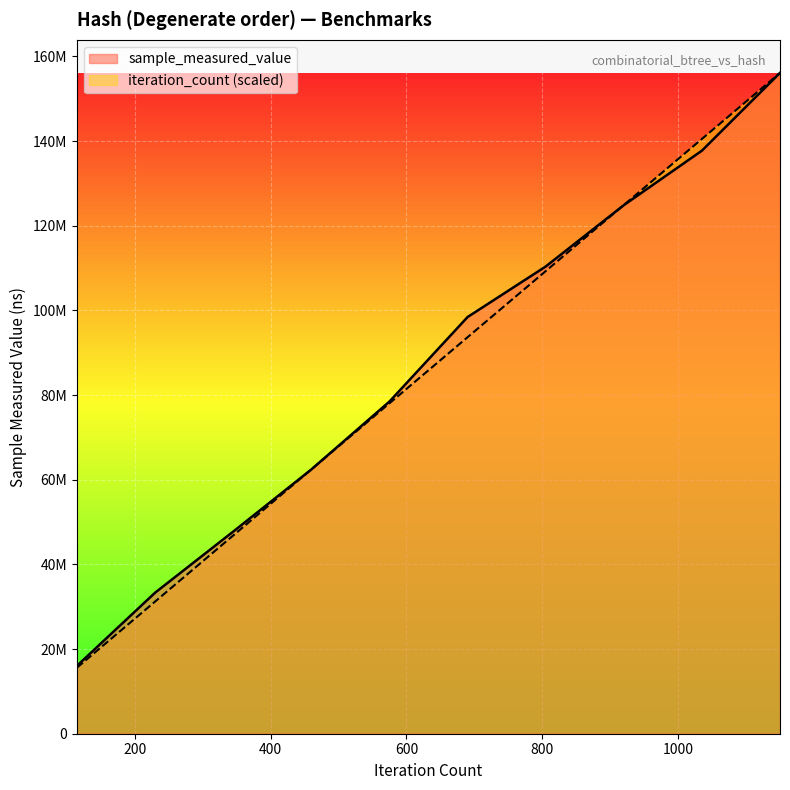

What is the value of the iteration_count point at the 5th from the left?

78055931.5